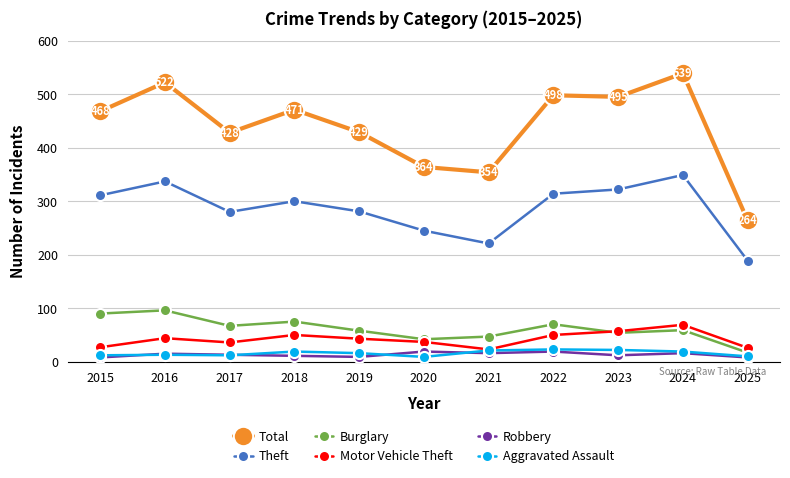

What is the sum of all Motor Vehicle Theft values?

462